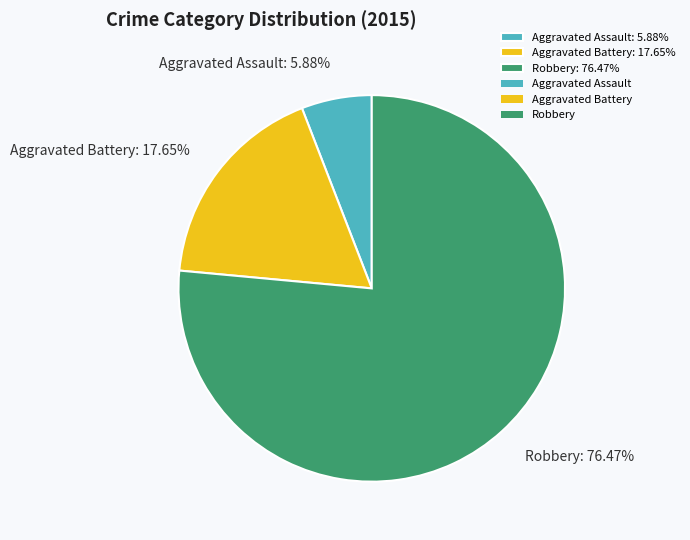

Which category has the smallest portion of the pie?

Aggravated Assault